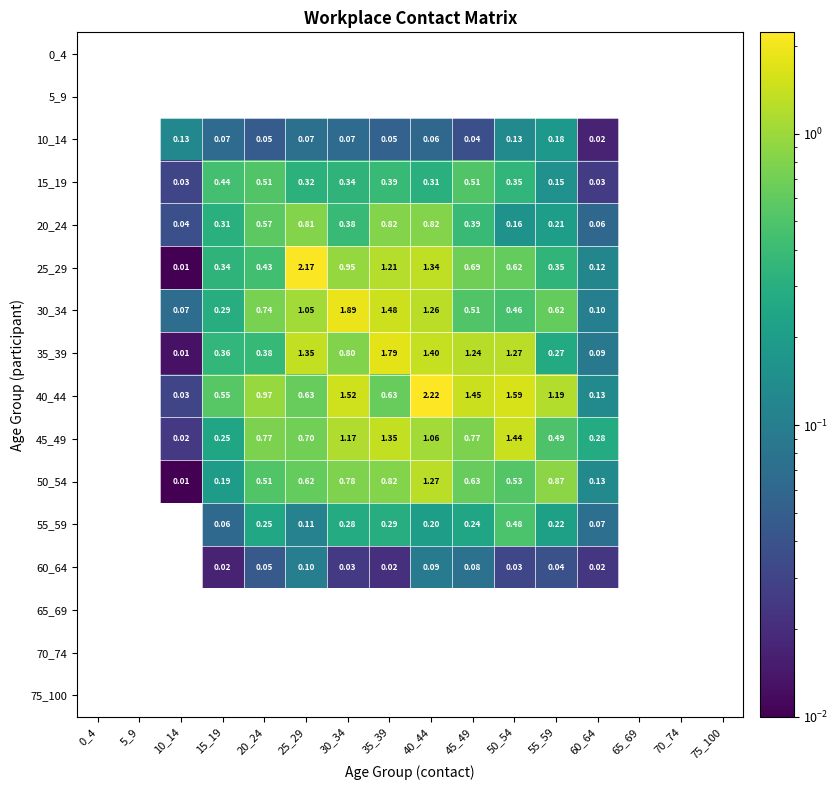

Count the 35_39 values in the range 0 to 1.

6